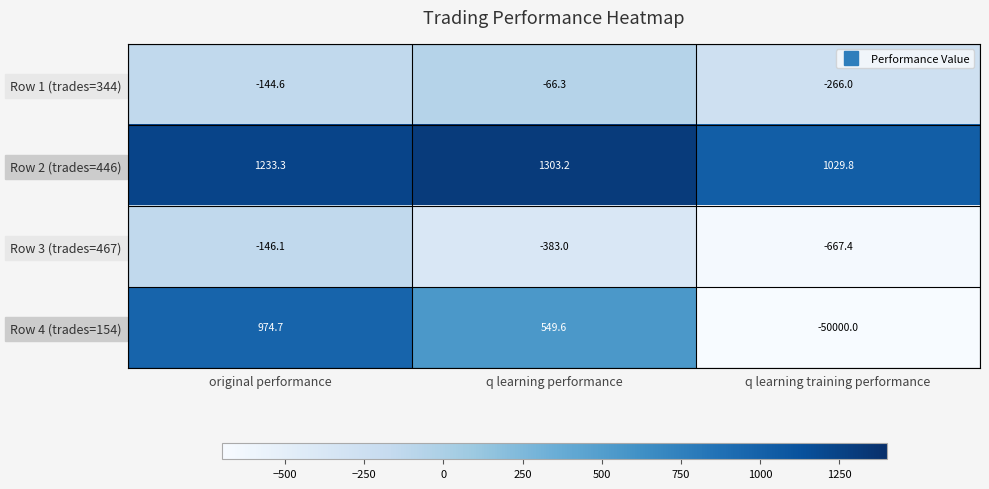

Which series has the largest range (max minus min)?

Row 4 (trades=154)